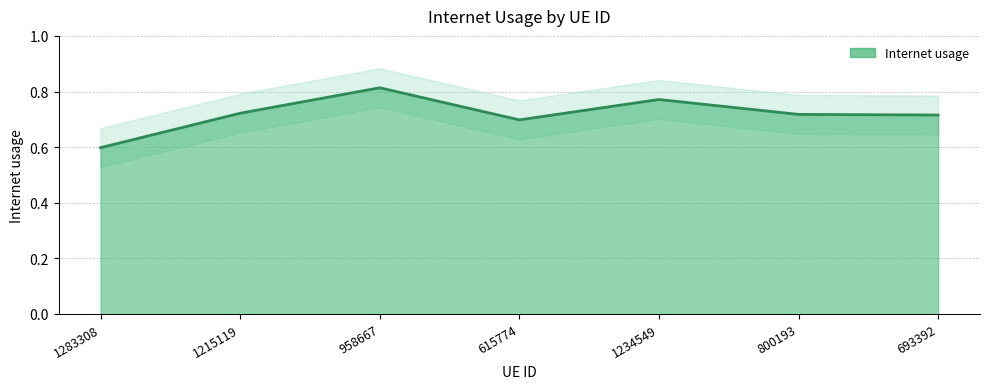

What is the sum of all values?

5.0